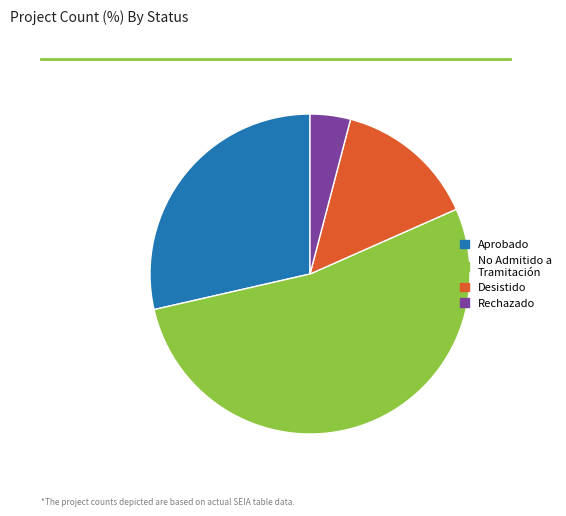

Is there a majority slice in this chart?

Yes